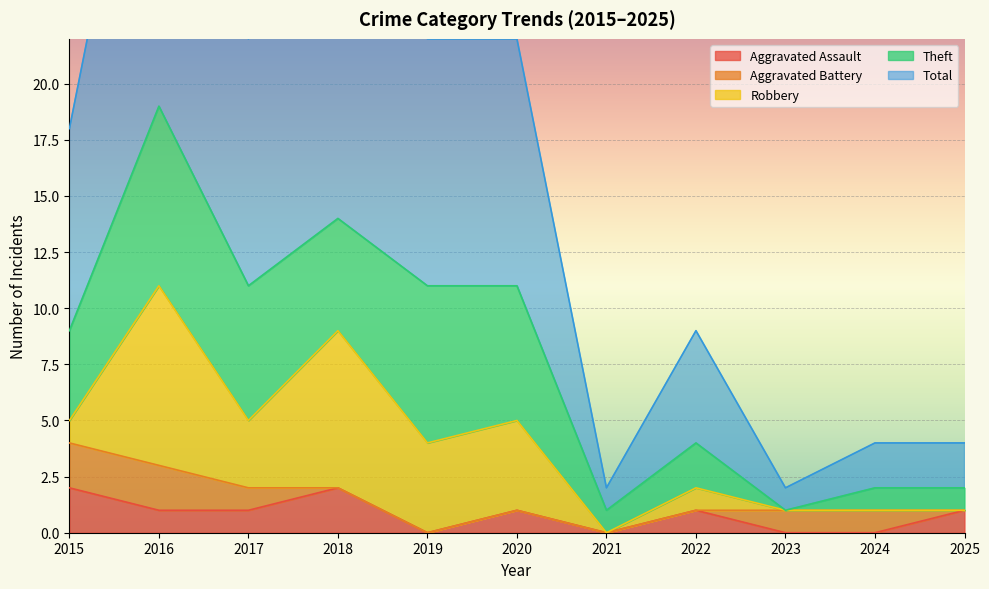

How many lines are shown in the chart?

5